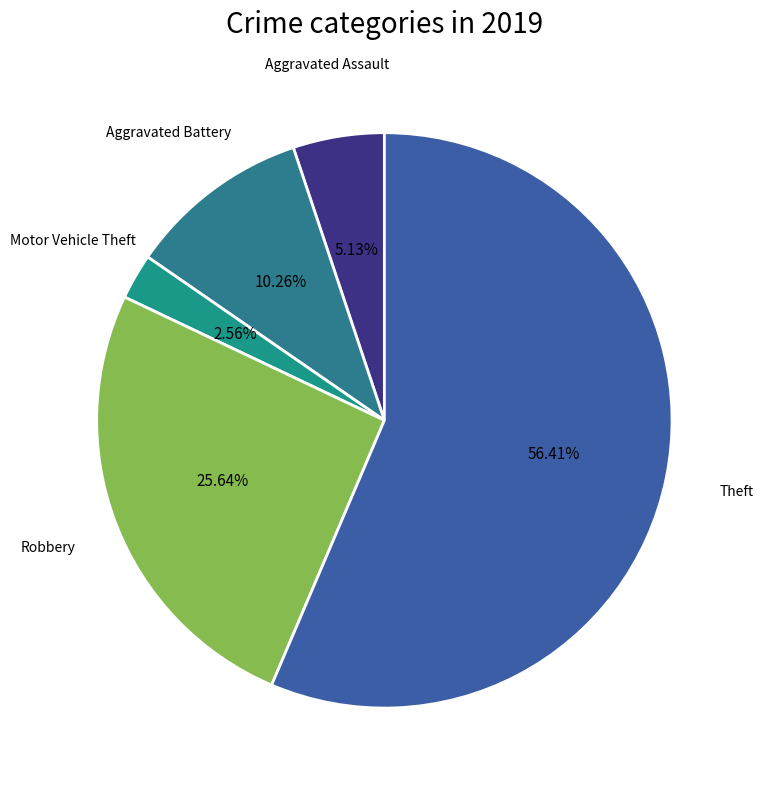

Is the sum of Aggravated Battery and Robbery greater than half?

No